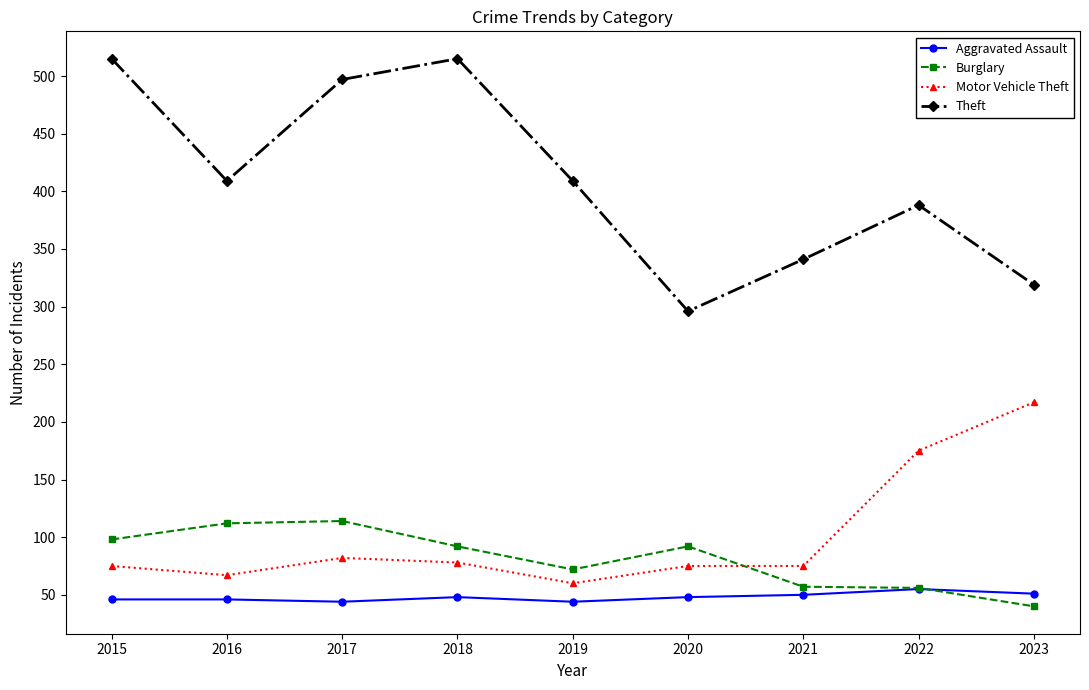

Is it true that Aggravated Assault equals 69 at 2023?

False